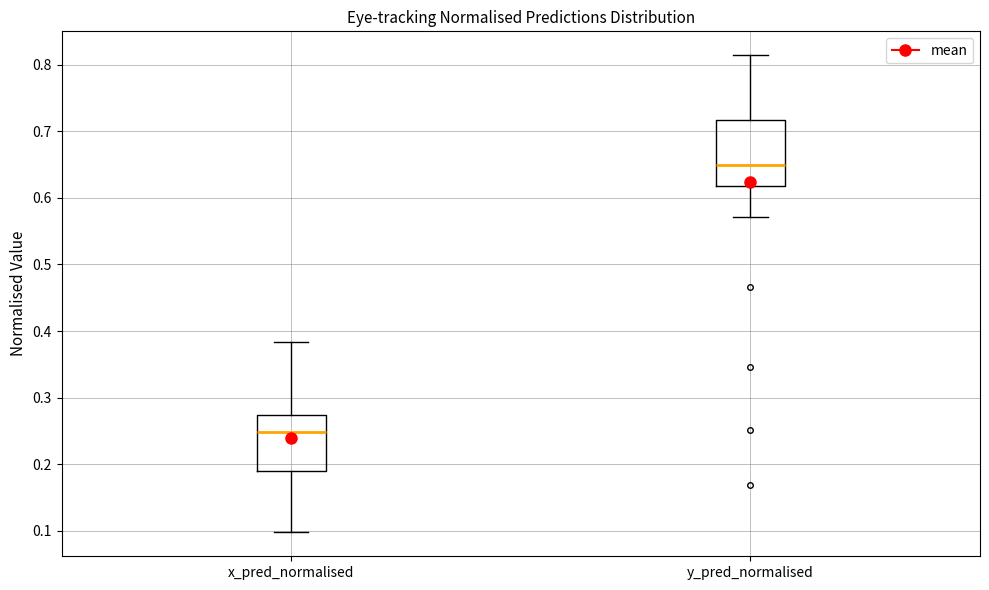

Reading left to right, read every box against the y-axis: the position of its median line, the range the box covers, and the ends of its whiskers. The values are not printed on the chart, so give them approximately, as read against the axis.

x_pred_normalised: median 0.25, box 0.19 to 0.27, whiskers 0.10 to 0.38
y_pred_normalised: median 0.65, box 0.62 to 0.72, whiskers 0.57 to 0.81